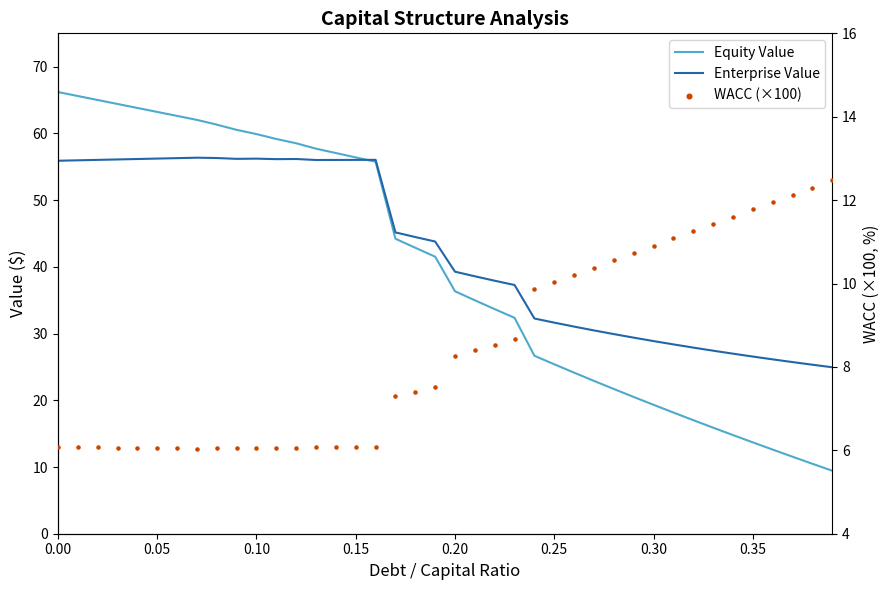

Which series contains the lowest Y value?

WACC (×100)